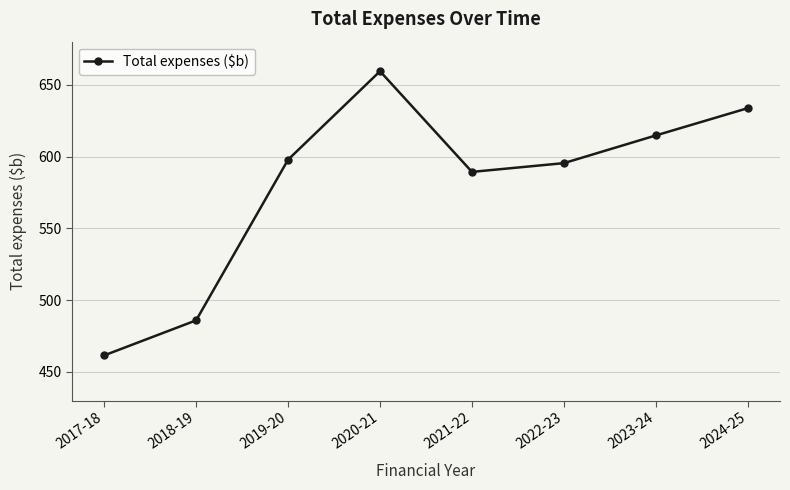

Which category has the lowest value across all series?

2017-18